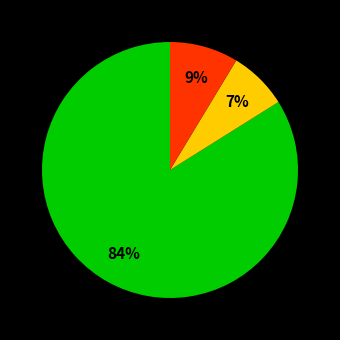

Is there a majority slice in this chart?

Yes